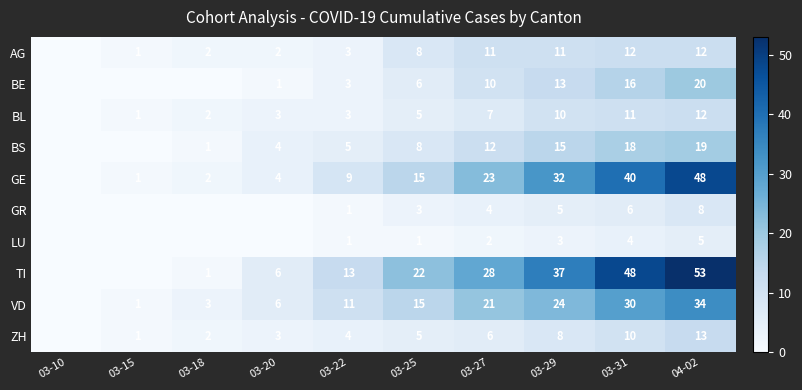

Between 03-25 and 03-29, which series saw the biggest shift?

GE